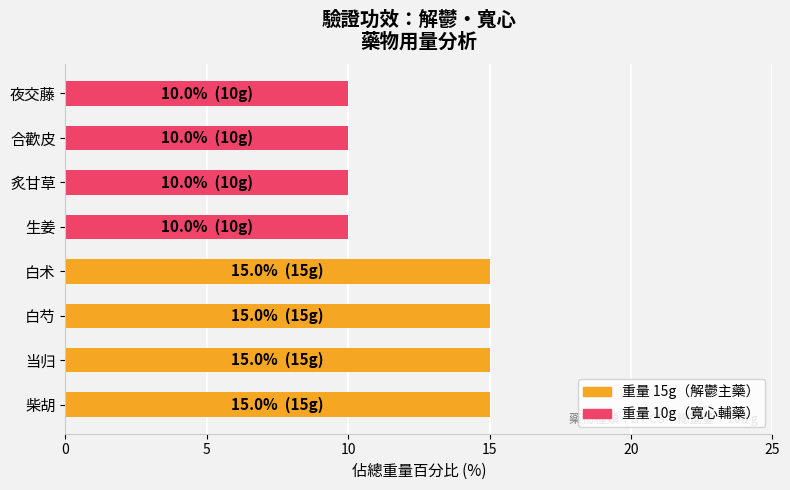

How many data points does each series have?

8